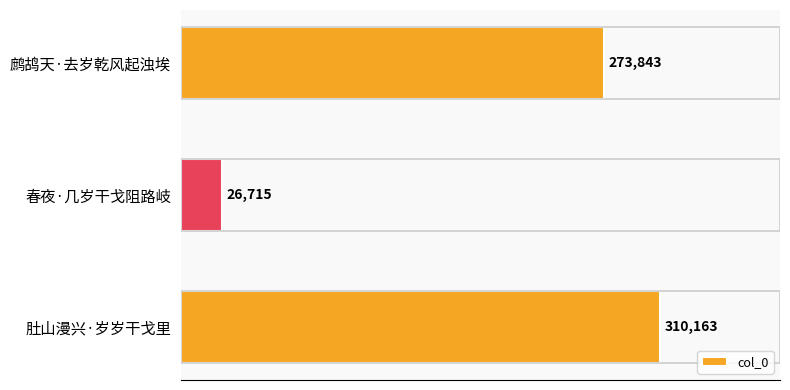

The chart shows a value of 26715 at 春夜·几岁干戈阻路岐. True or false?

True